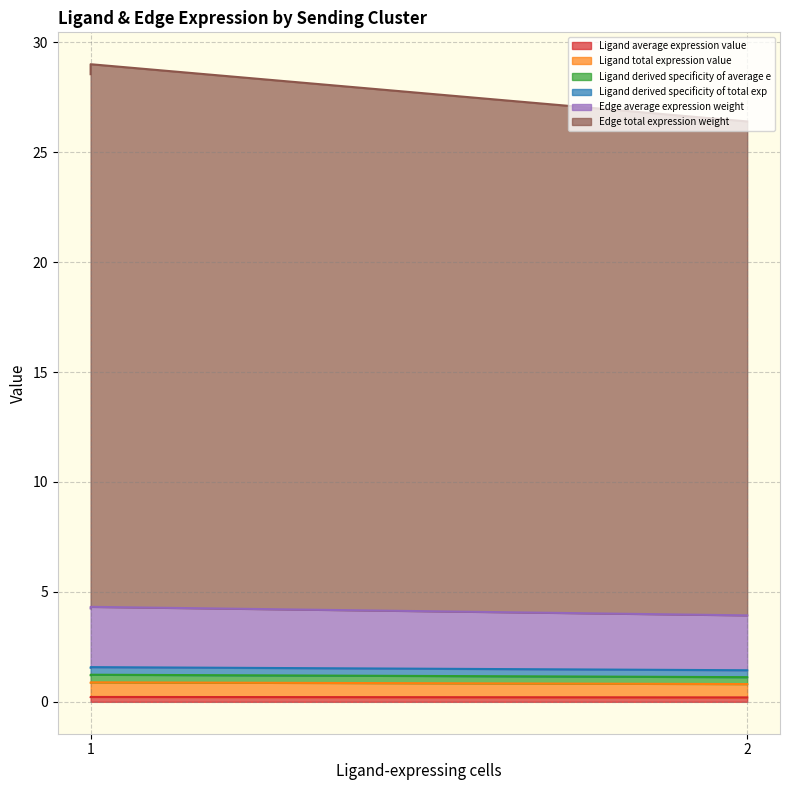

Which series has the largest range (max minus min)?

Edge total expression weight